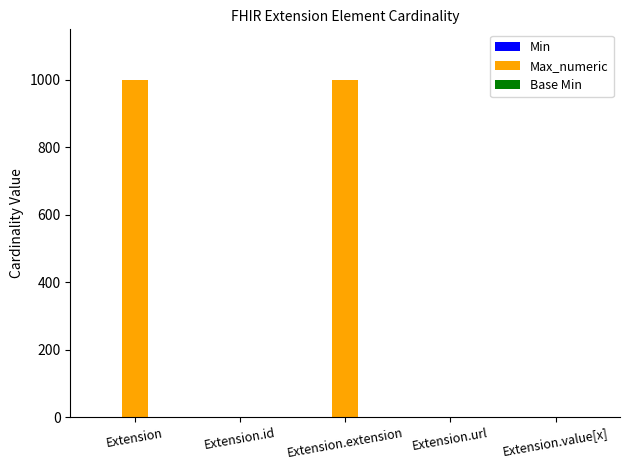

The value of Max_numeric at Extension.extension is 1632. True or false?

False